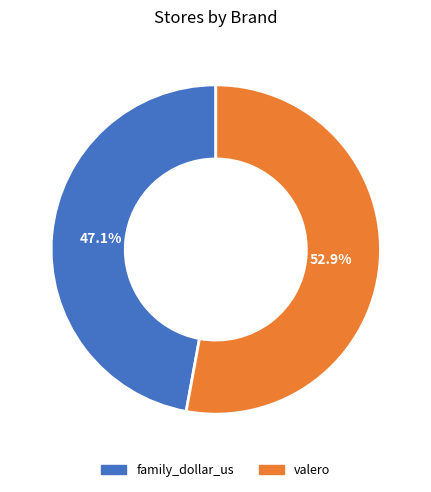

The family_dollar_us slice represents 47% of the pie. True or false?

True